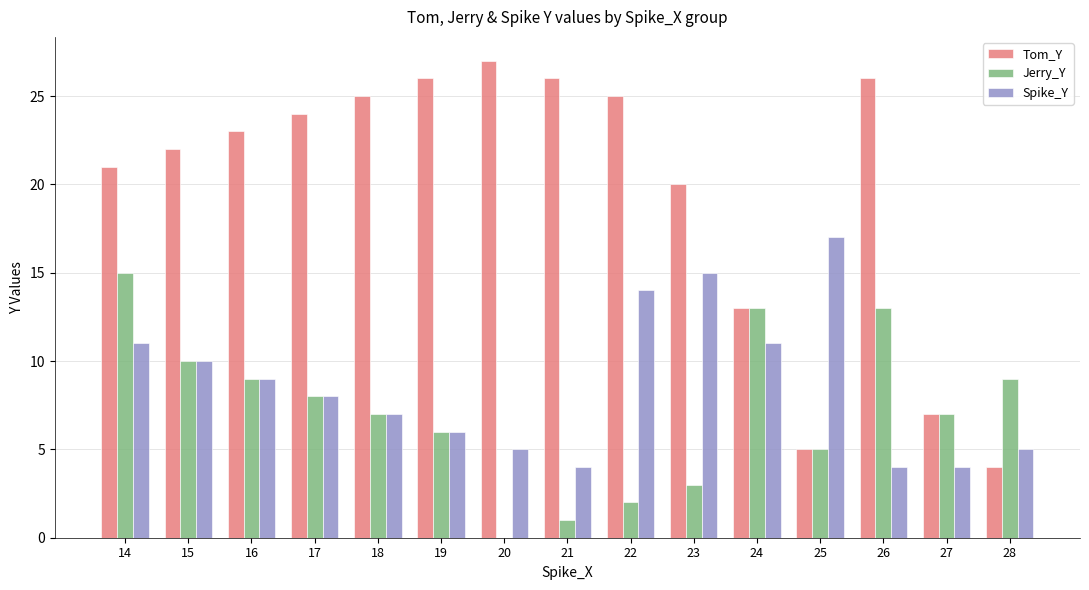

Count the number of categories in the chart.

15